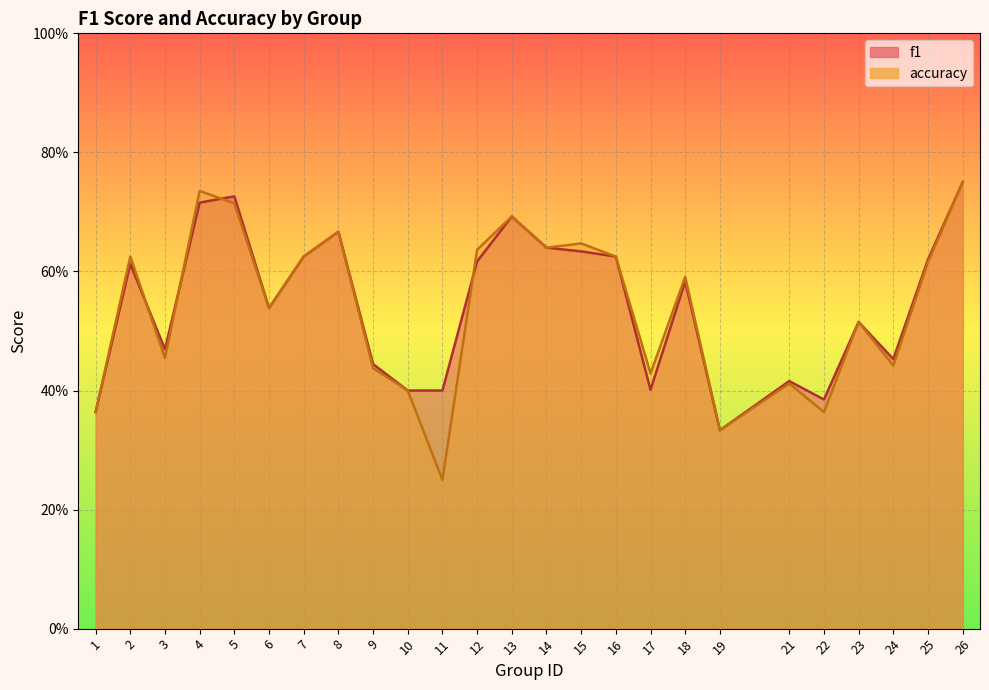

What is the total value across all series at 8?

1.3